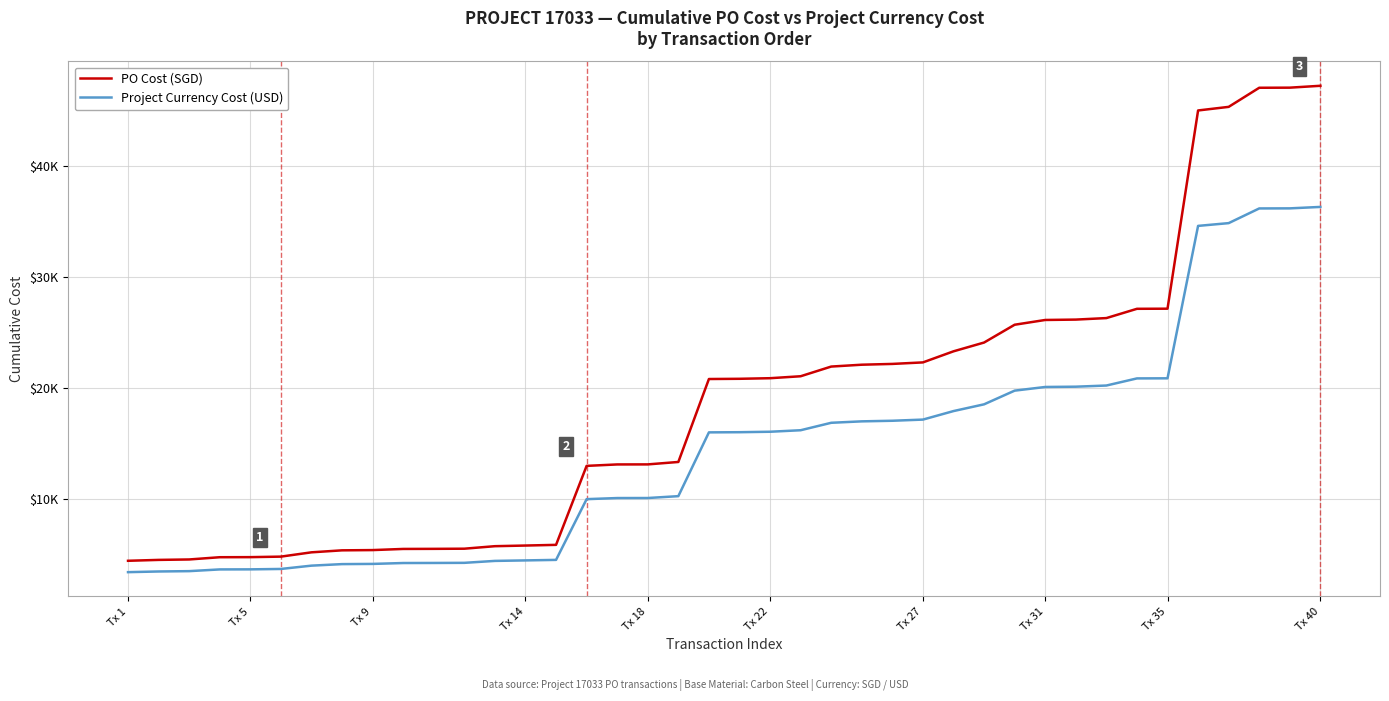

What are all the series names shown in the legend?

PO Cost (SGD), Project Currency Cost (USD)